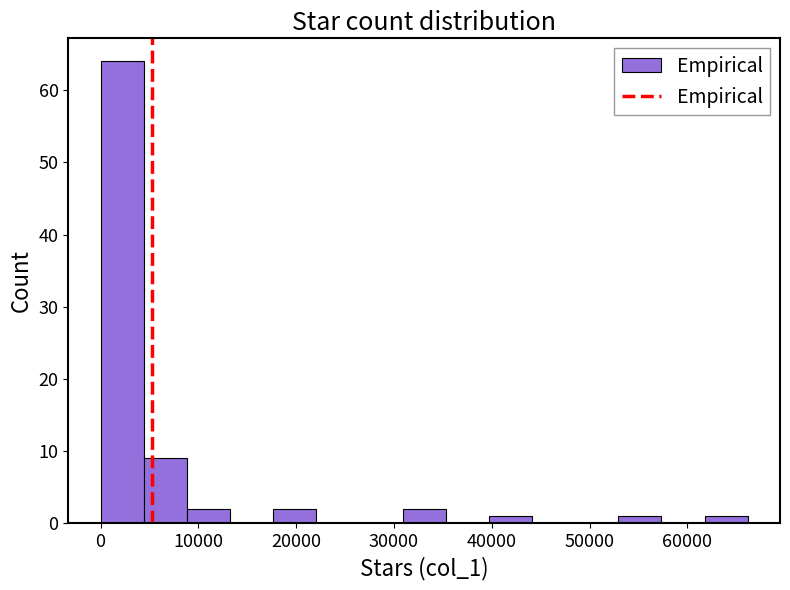

How tall is the bar that spans 4000 to 9000 on the x-axis? Neither the bar edges nor the heights are printed on the chart, so give them approximately, as read against the axes.

9